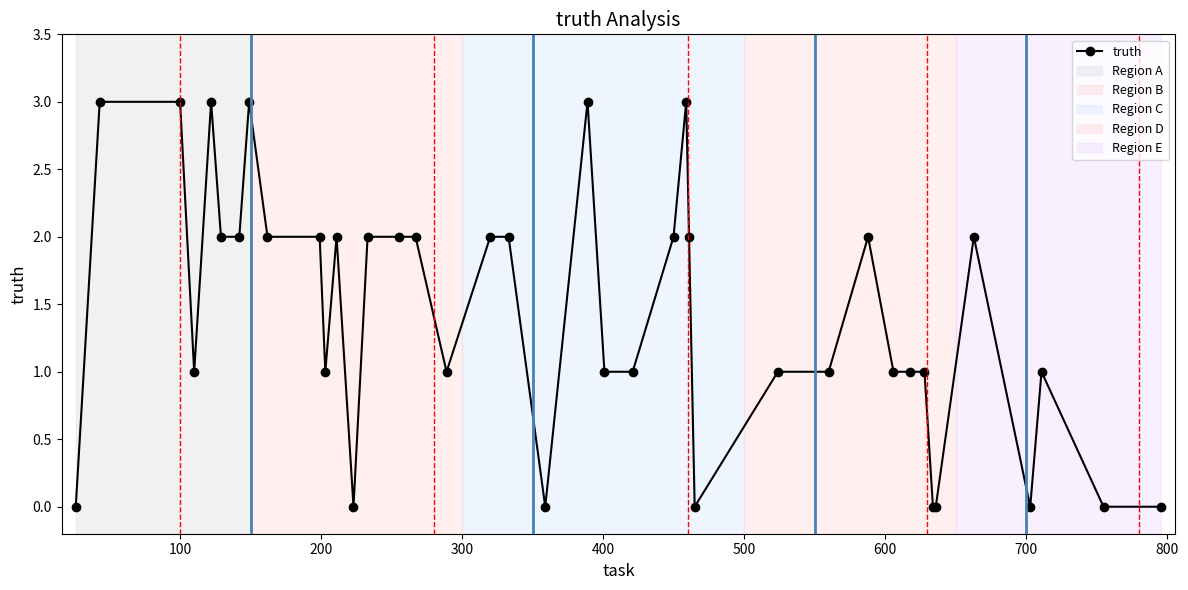

What is the greatest value displayed?

3